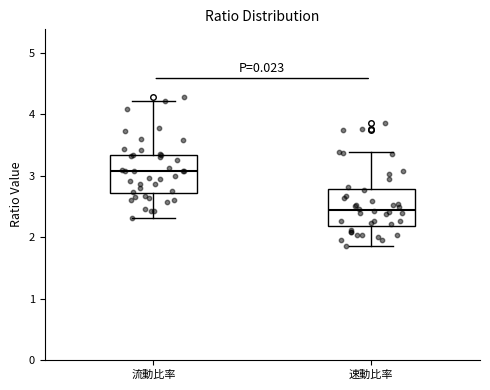

Which box has the highest median line?

流動比率